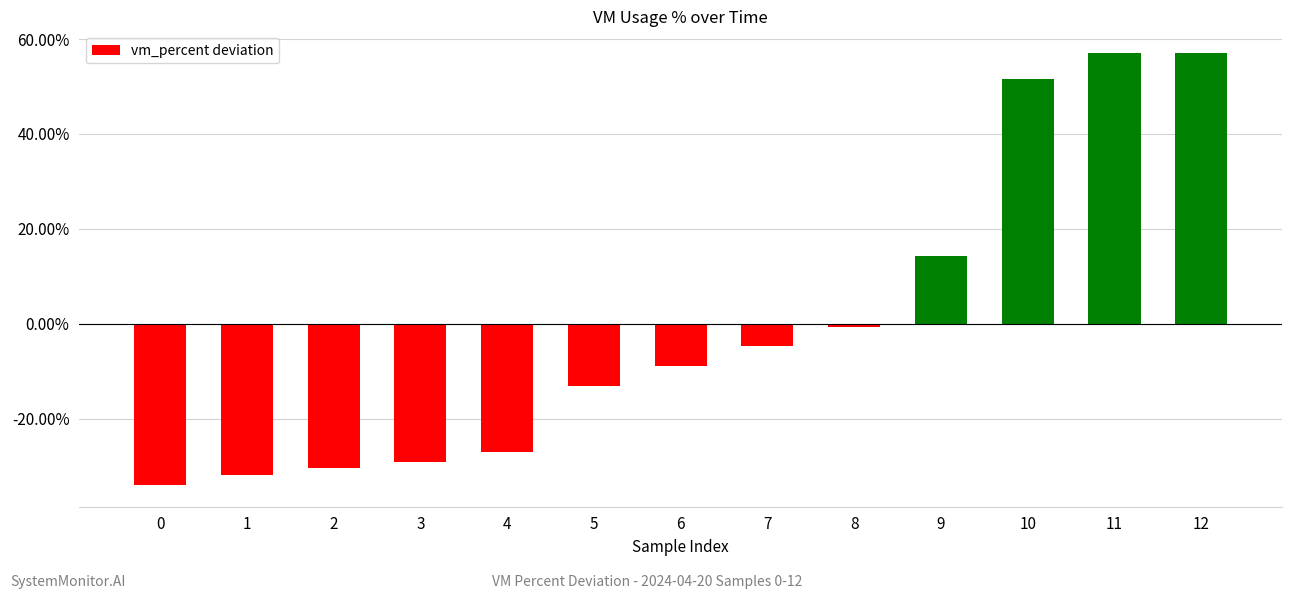

How many values are below zero?

9